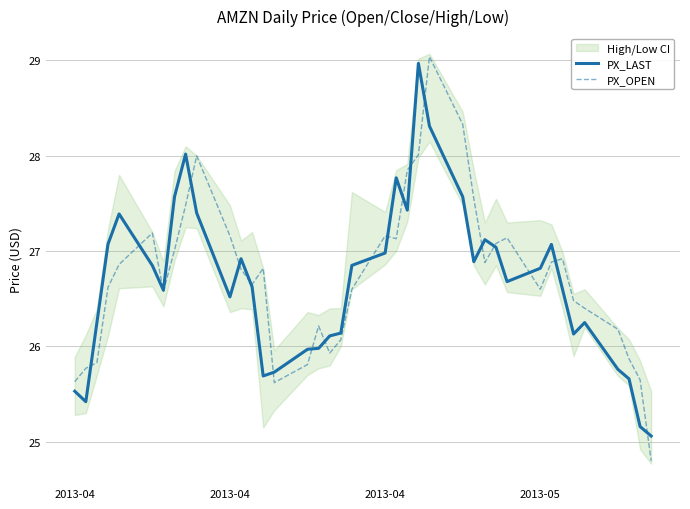

Reading left to right, what are all the values shown in this chart?

PX_LAST: 25.5	25.4	26.2	27.1	27.4	26.8	26.6	27.6	28.0	27.4	26.5	26.9	26.6	25.7	25.7	26.0	26.0	26.1	26.1	26.9	27.0	27.8	27.4	29.0	28.3	27.6	26.9	27.1	27.0	26.7	26.8	27.1	26.6	26.1	26.2	25.8	25.7	25.2	25.1
PX_OPEN: 25.6	25.8	25.8	26.6	26.9	27.2	26.6	27.0	27.5	28.0	27.2	26.8	26.6	26.8	25.6	25.8	26.2	25.9	26.1	26.6	27.2	27.1	27.9	28.0	29.0	28.3	27.6	26.9	27.1	27.1	26.6	26.9	26.9	26.5	26.4	26.2	25.9	25.6	24.8